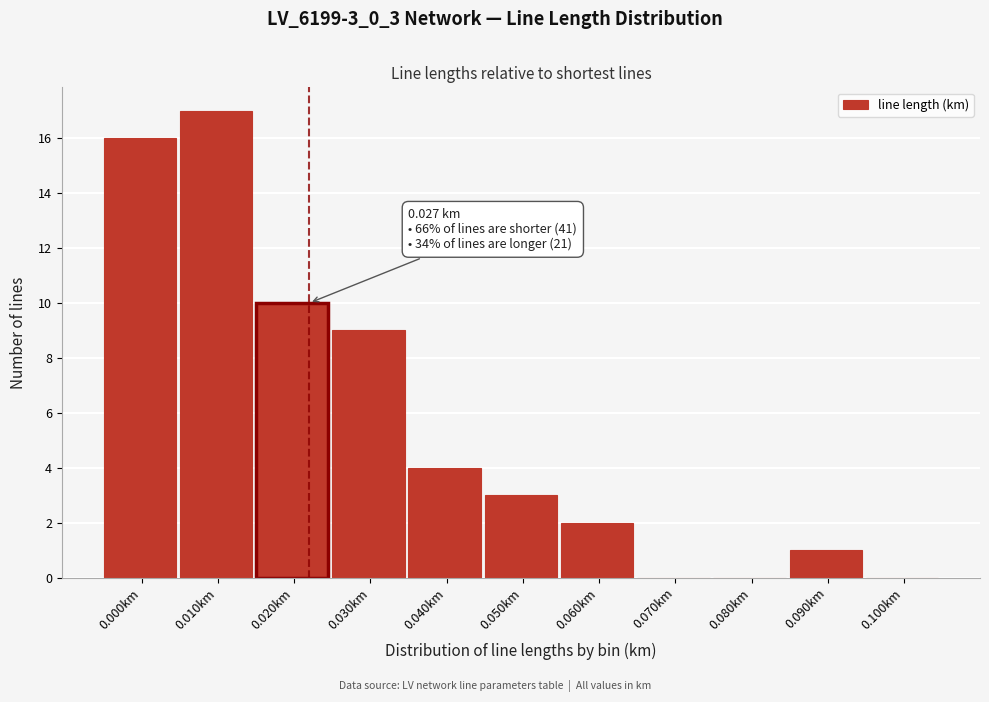

Reading right to left, transcribe all the data shown in this chart.

0.100km=0	0.090km=1	0.080km=0	0.070km=0	0.060km=2	0.050km=3	0.040km=4	0.030km=9	0.020km=10	0.010km=17	0.000km=16